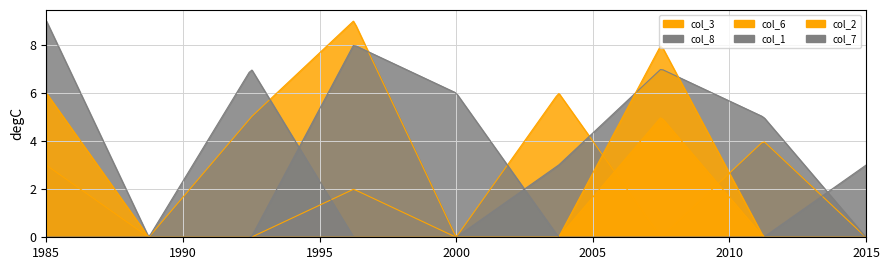

True or false: col_6 has more than 2 interior local peaks.

False